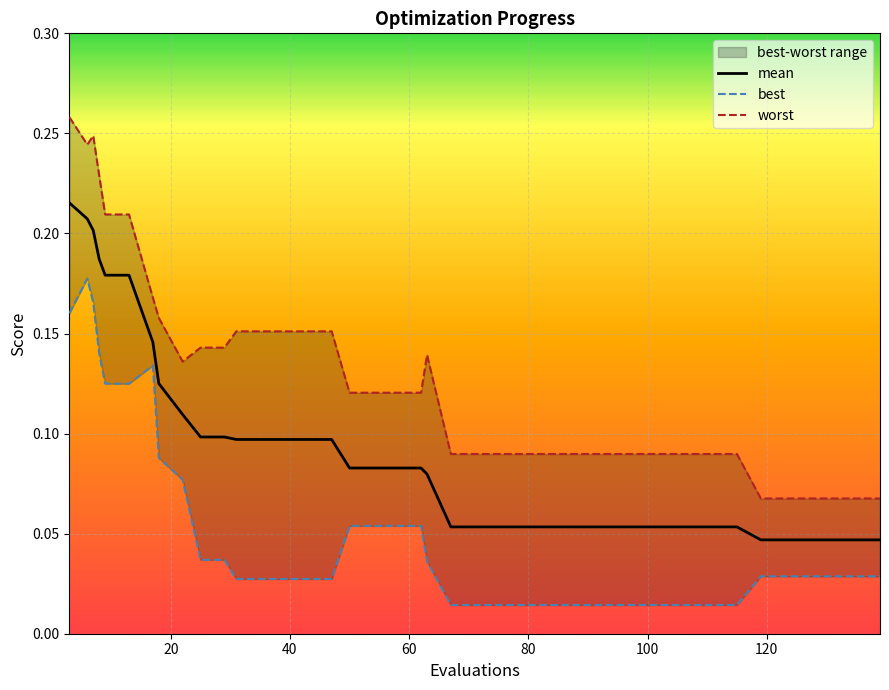

Reading left to right, what are all the values shown in this chart?

mean: 0.2	0.2	0.2	0.2	0.2	0.2	0.1	0.1	0.1	0.1	0.1	0.1	0.1	0.1	0.1	0.1	0.1	0.1	0.1	0.1	0.1	0.1	0.1	0.1	0.1	0.1	0.1	0.1	0.1	0.1	0.1	0.1	0.1	0.1	0.0	0.0	0.0	0.0	0.0	0.0
best: 0.2	0.2	0.2	0.1	0.1	0.1	0.1	0.1	0.1	0.0	0.0	0.0	0.0	0.0	0.0	0.0	0.1	0.1	0.1	0.1	0.0	0.0	0.0	0.0	0.0	0.0	0.0	0.0	0.0	0.0	0.0	0.0	0.0	0.0	0.0	0.0	0.0	0.0	0.0	0.0
worst: 0.3	0.2	0.2	0.2	0.2	0.2	0.2	0.2	0.1	0.1	0.1	0.2	0.2	0.2	0.2	0.2	0.1	0.1	0.1	0.1	0.1	0.1	0.1	0.1	0.1	0.1	0.1	0.1	0.1	0.1	0.1	0.1	0.1	0.1	0.1	0.1	0.1	0.1	0.1	0.1